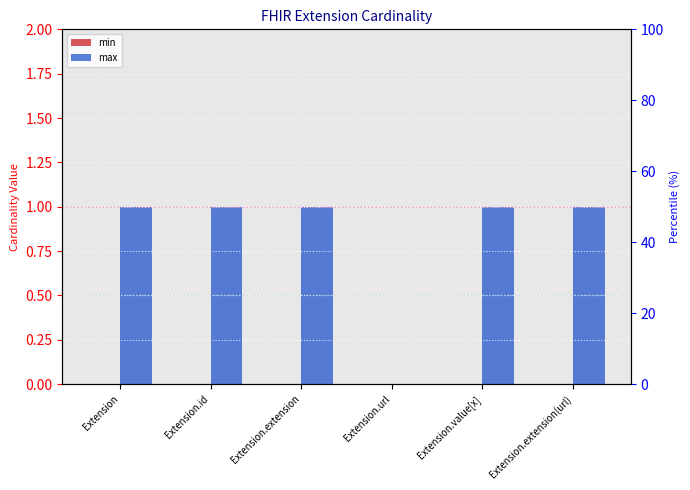

Which label corresponds to the largest value in the chart?

Extension